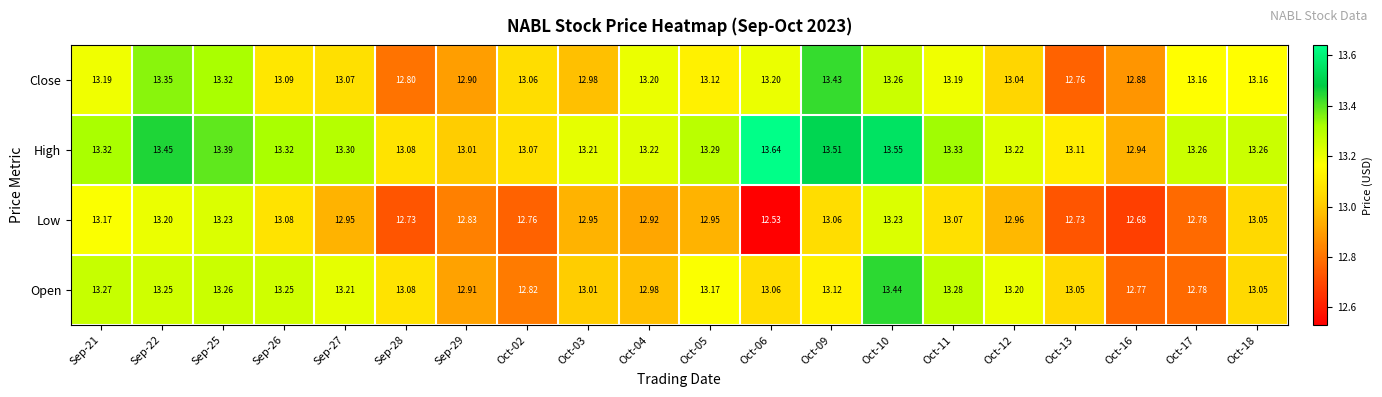

Which series has the largest total across all categories?

High